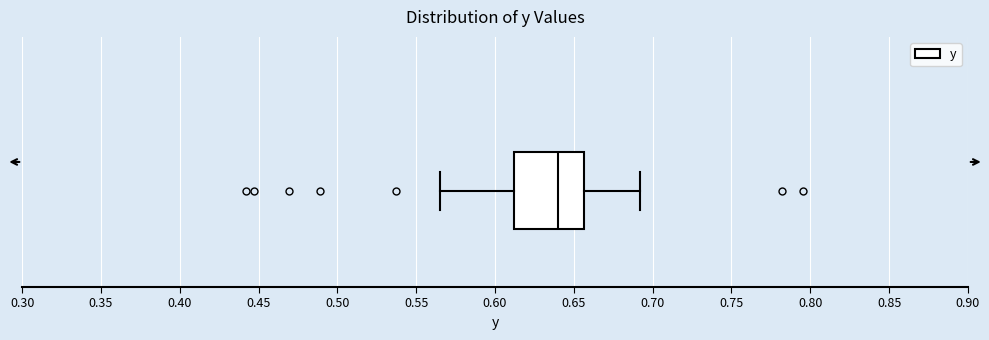

Transcribe this box plot: give where the median line is, the range the box spans, and where the two whiskers end, as read against the x-axis. The values are not printed on the chart, so give them approximately, as read against the axis.

median 0.640, box 0.610 to 0.655, whiskers 0.565 to 0.690